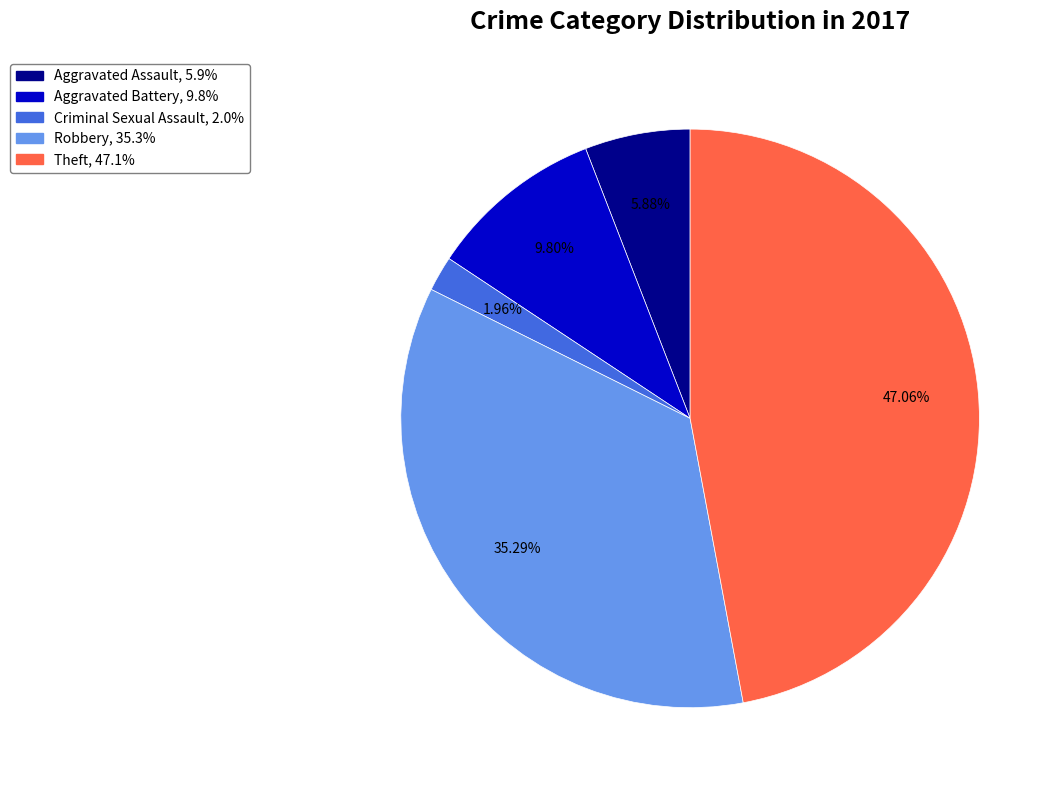

Which slice is the smallest?

Criminal Sexual Assault